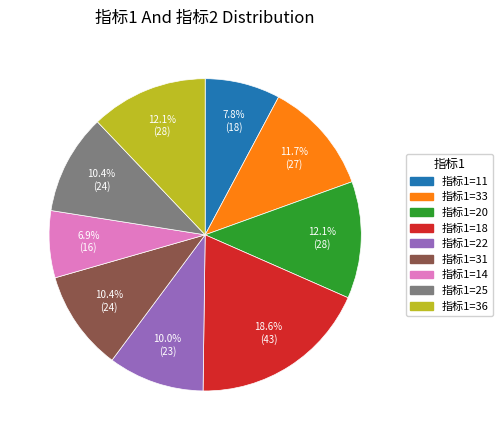

Does any single category account for the majority?

No